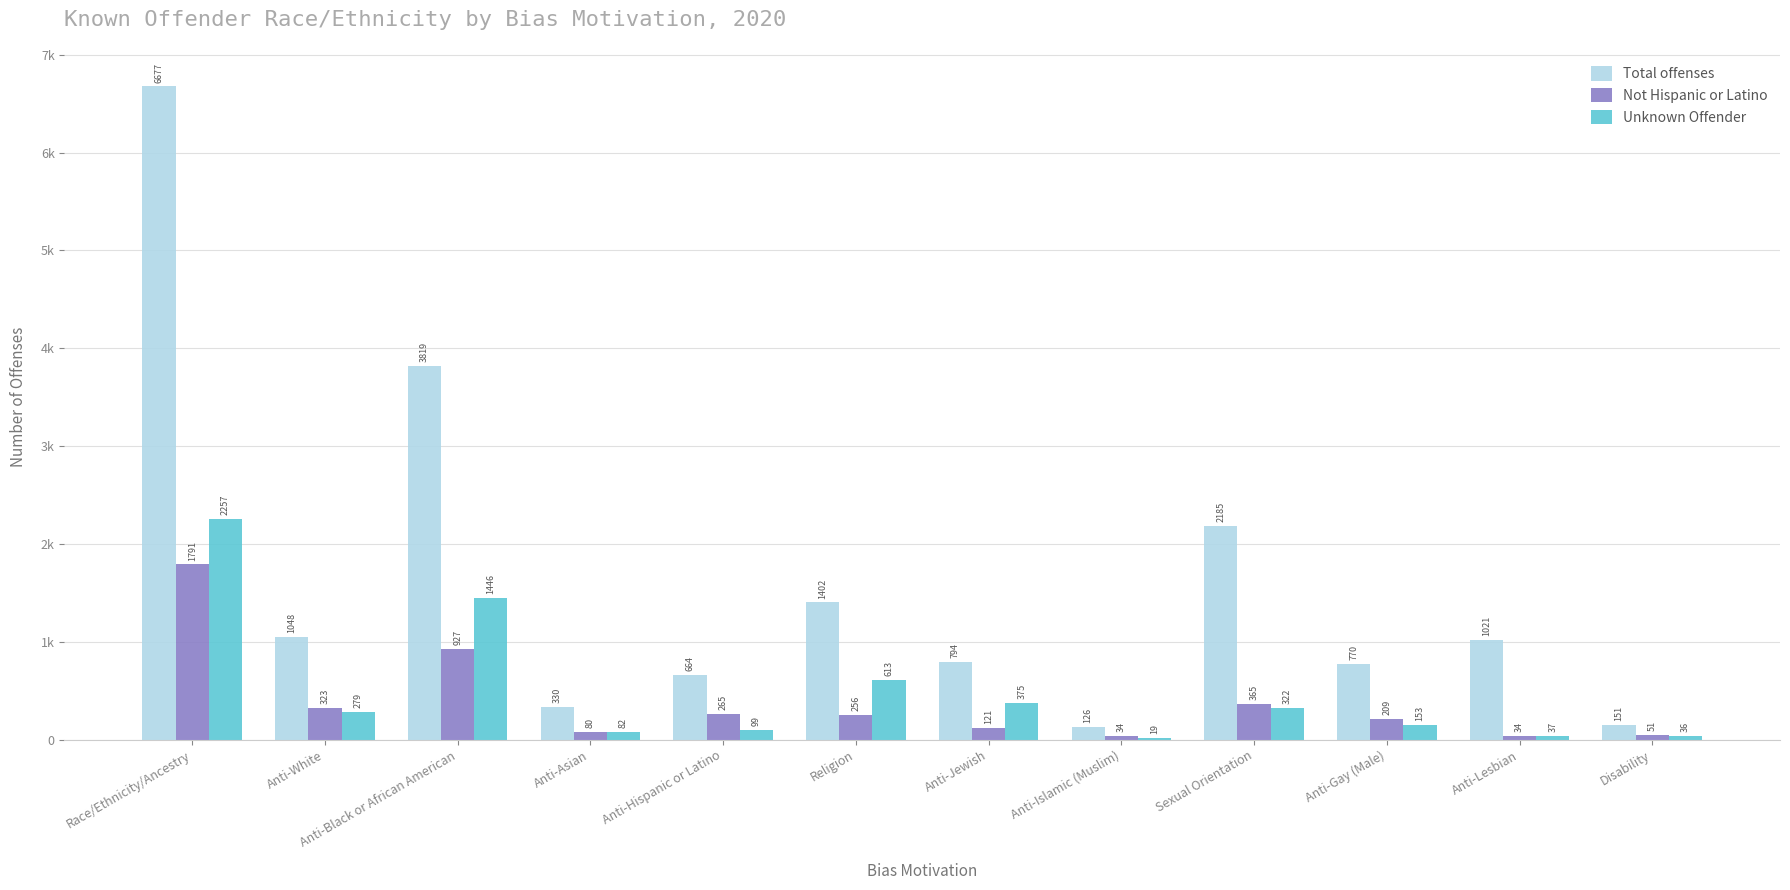

Which label corresponds to the largest value in the chart?

Race/Ethnicity/Ancestry